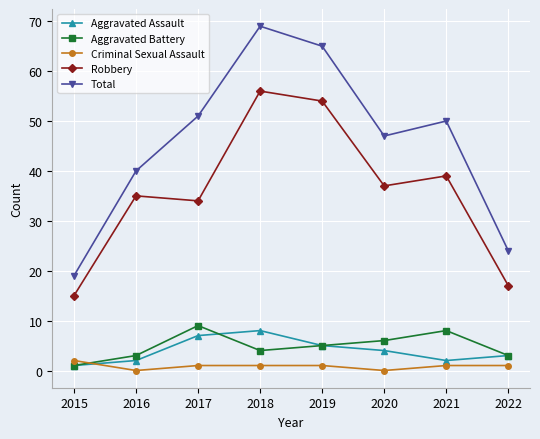

True or false: Robbery has a value of 86 at 2019.

False